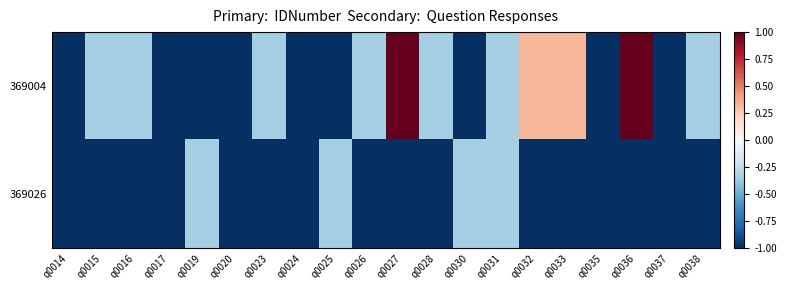

Which has a higher value, q0030 or q0037?

q0030